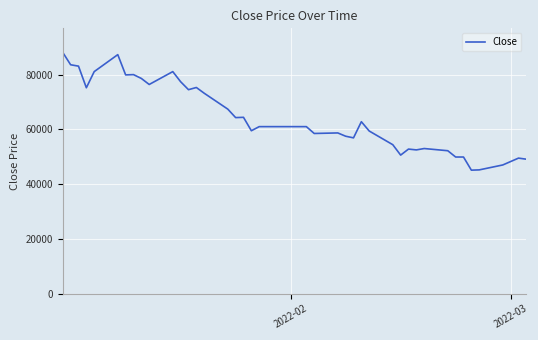

What is the difference between the maximum and minimum values?

43000